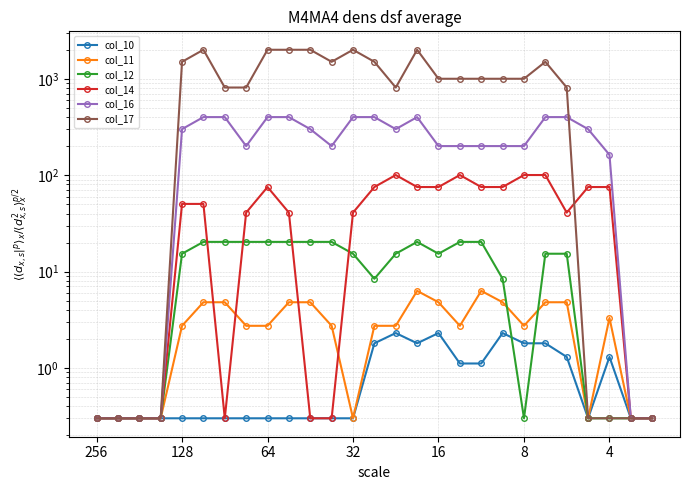

Which category has the lowest value in the col_16 series?

256